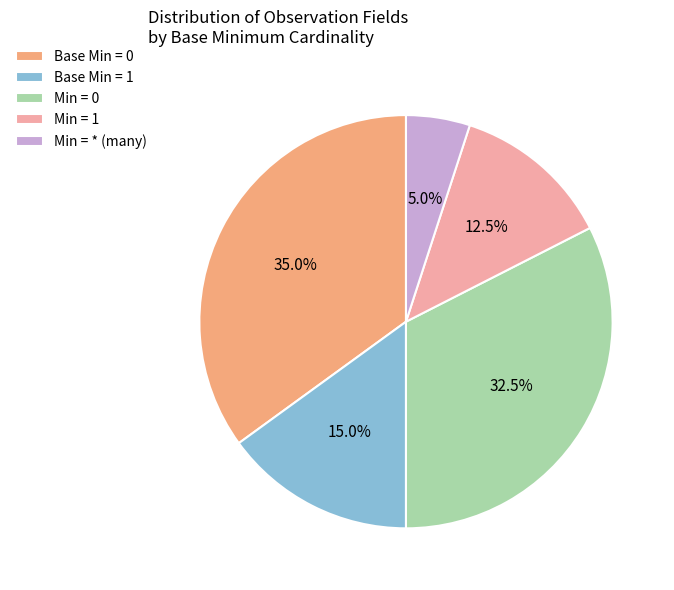

Is the sum of Base Min = 0 and Min = 0 greater than half?

Yes